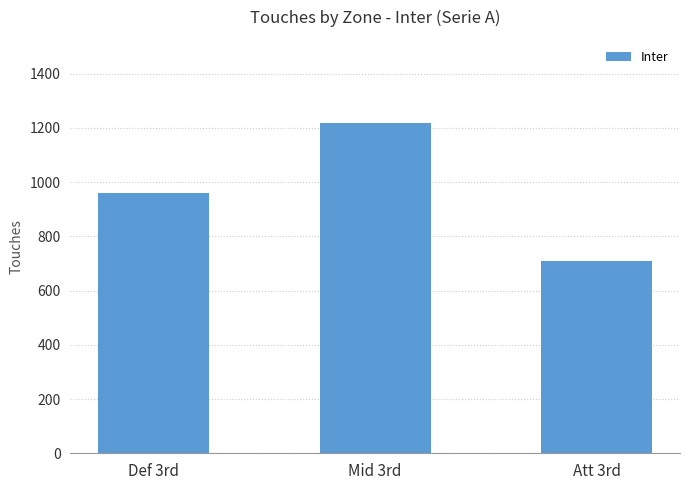

At which category does the chart reach its peak across all series?

Mid 3rd